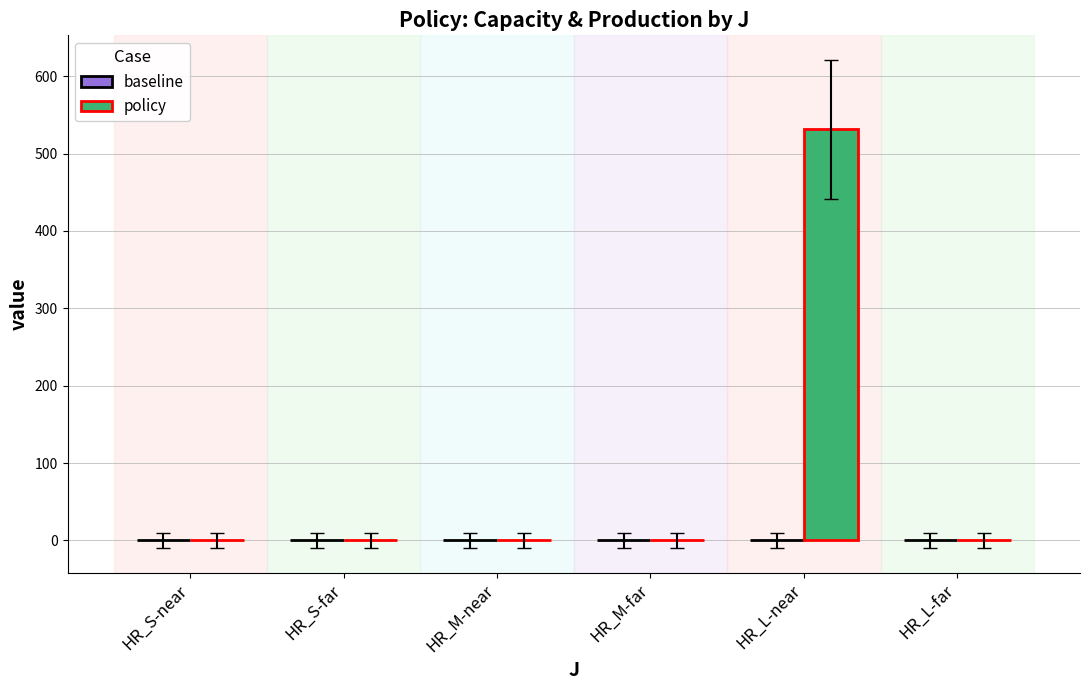

Is it true that the value at HR_M-near is 0.0?

True